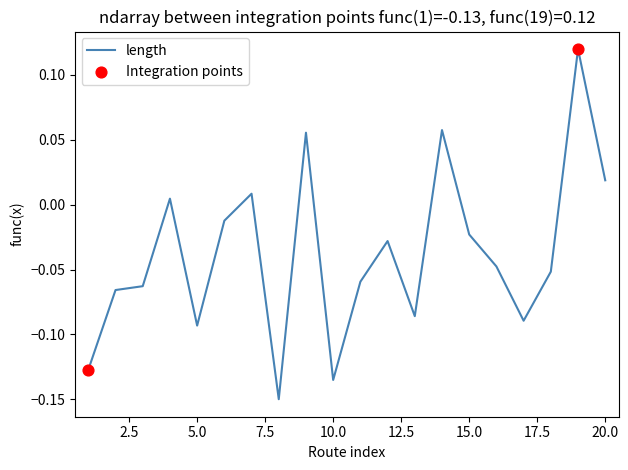

What is the difference between the maximum and minimum values?

0.3